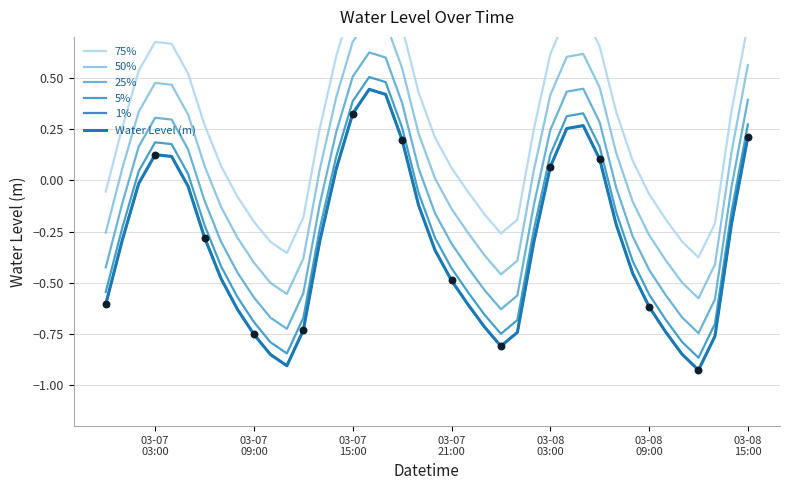

Which series has the widest spread of Y values?

5%